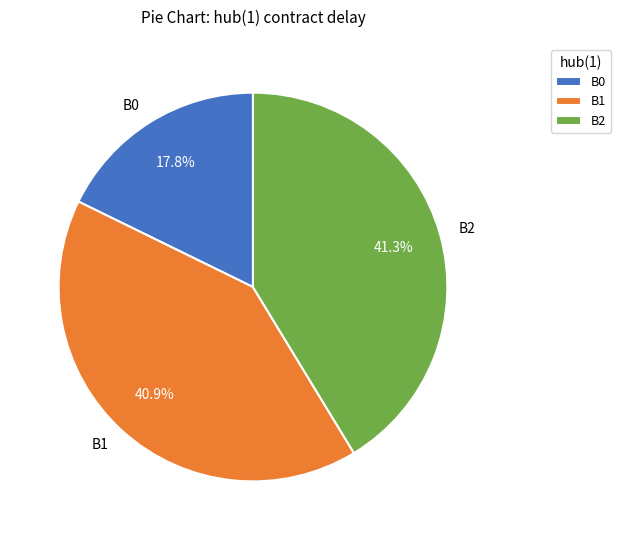

Which slice is the smallest?

B0